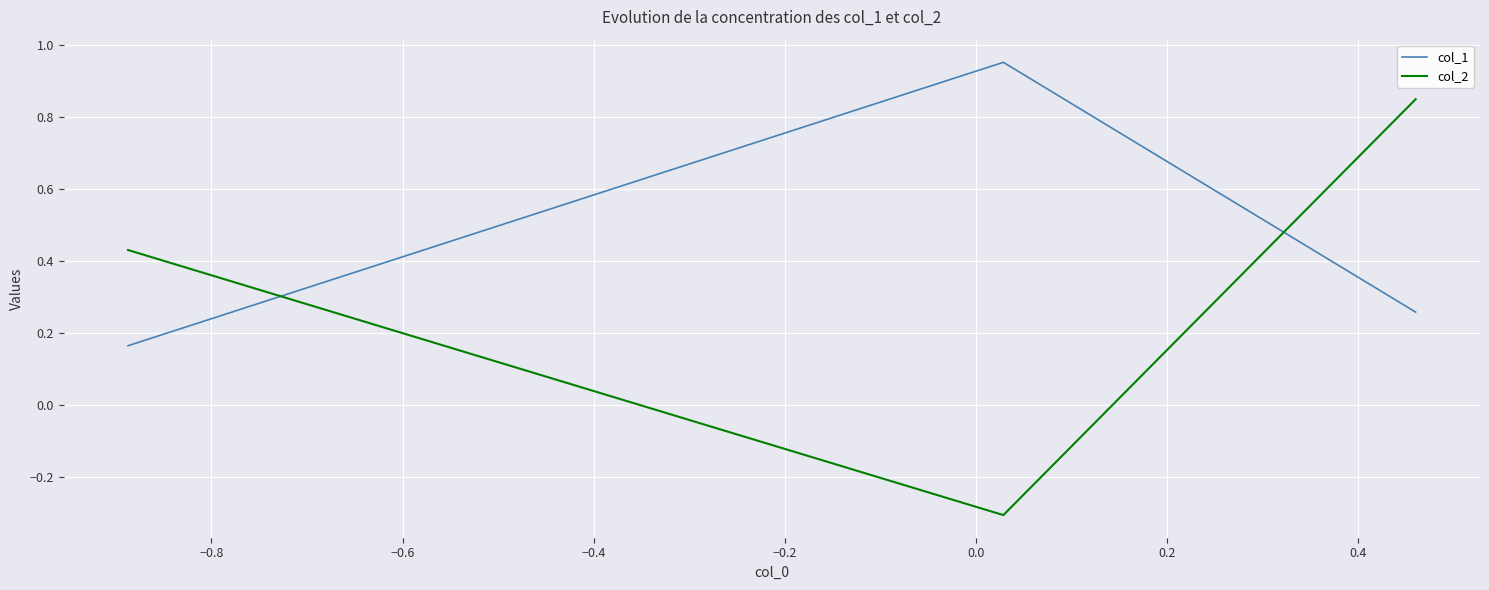

The value of col_2 at −0.8 is -0.5. True or false?

False